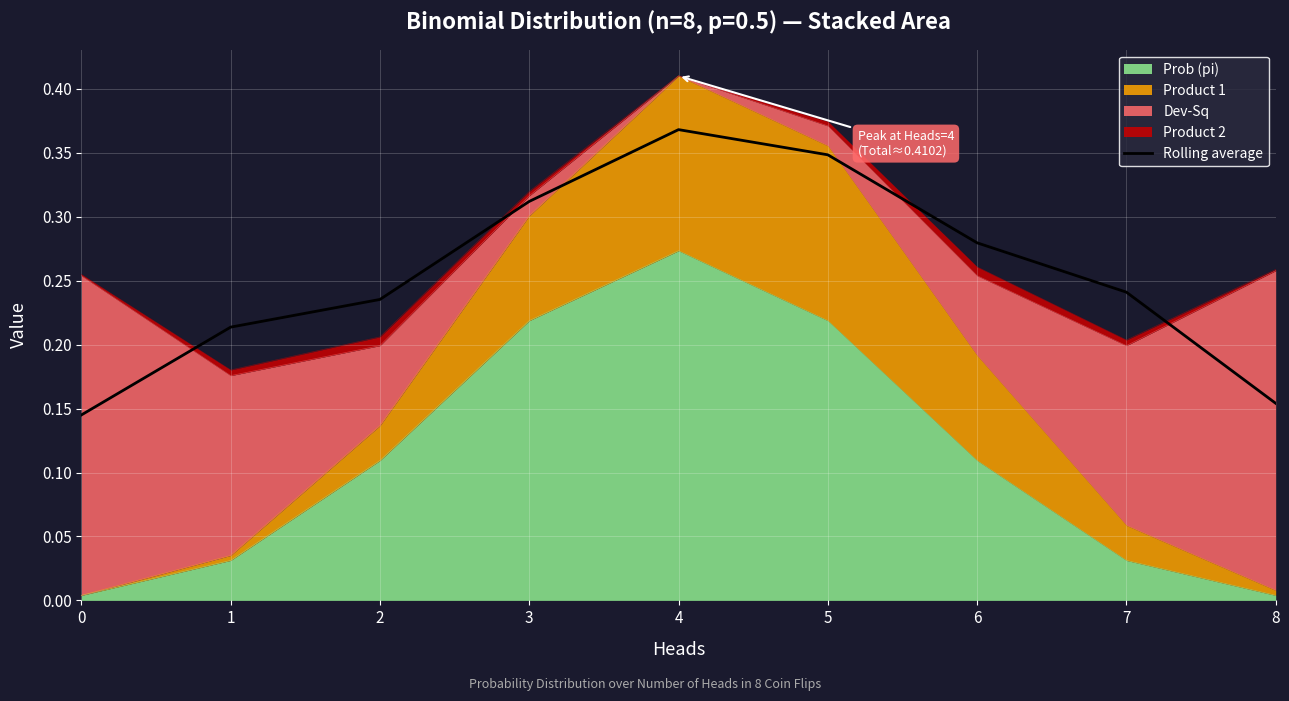

Reading right to left, list all the values displayed in this chart.

8=0.2	7=0.2	6=0.3	5=0.3	4=0.4	3=0.3	2=0.2	1=0.2	0=0.1